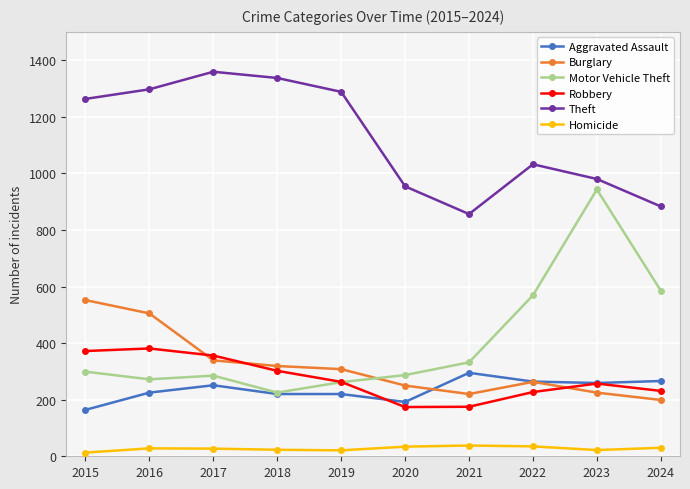

What is the total value across all series at 2019?

2362